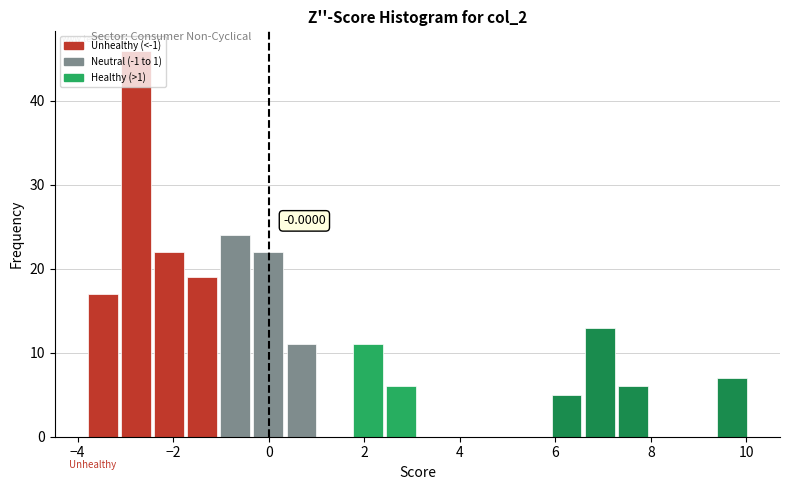

Around what value on the x-axis is the tallest bar? Give the approximate position of its centre, as read against the axis.

-2.8